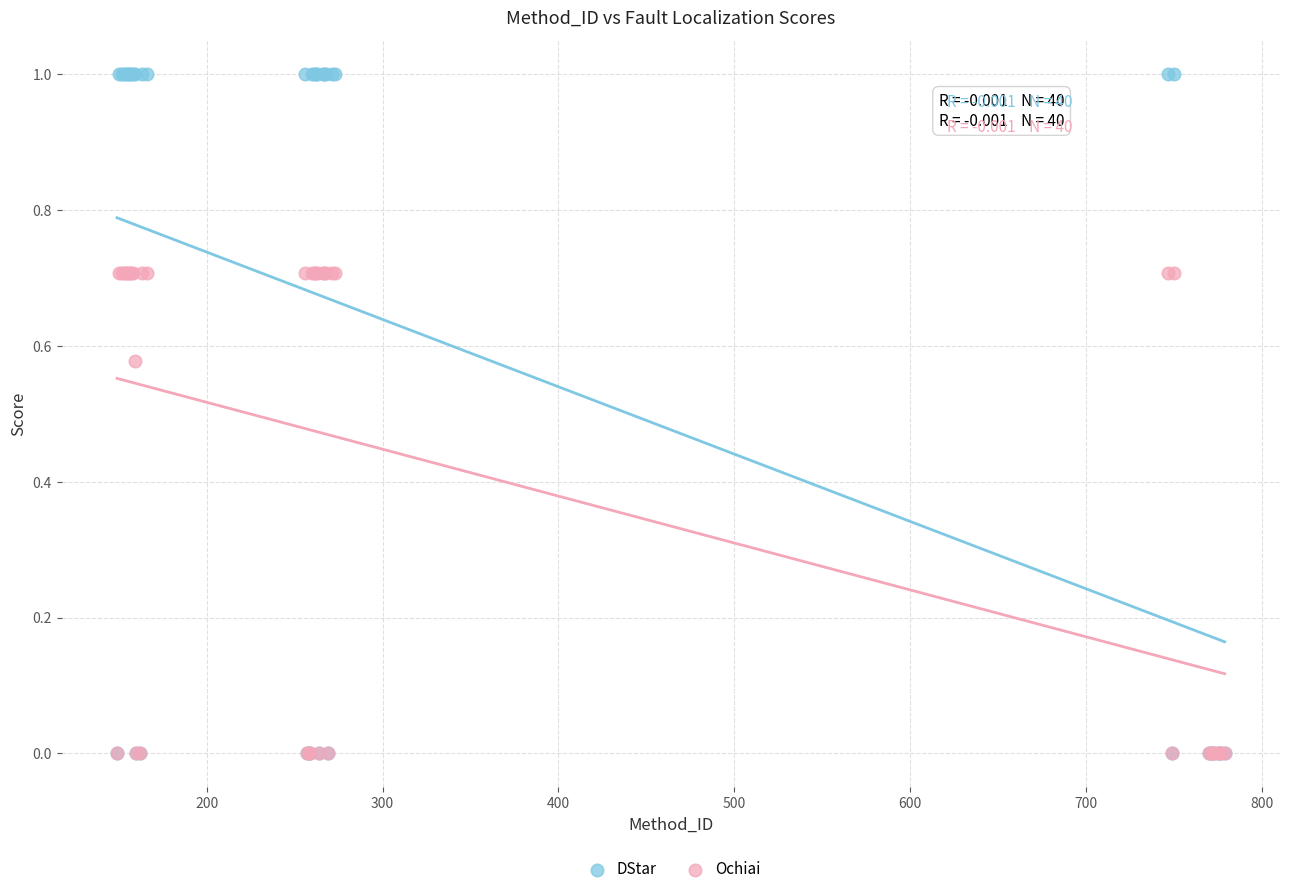

What are all the series names shown in the legend?

DStar, Ochiai